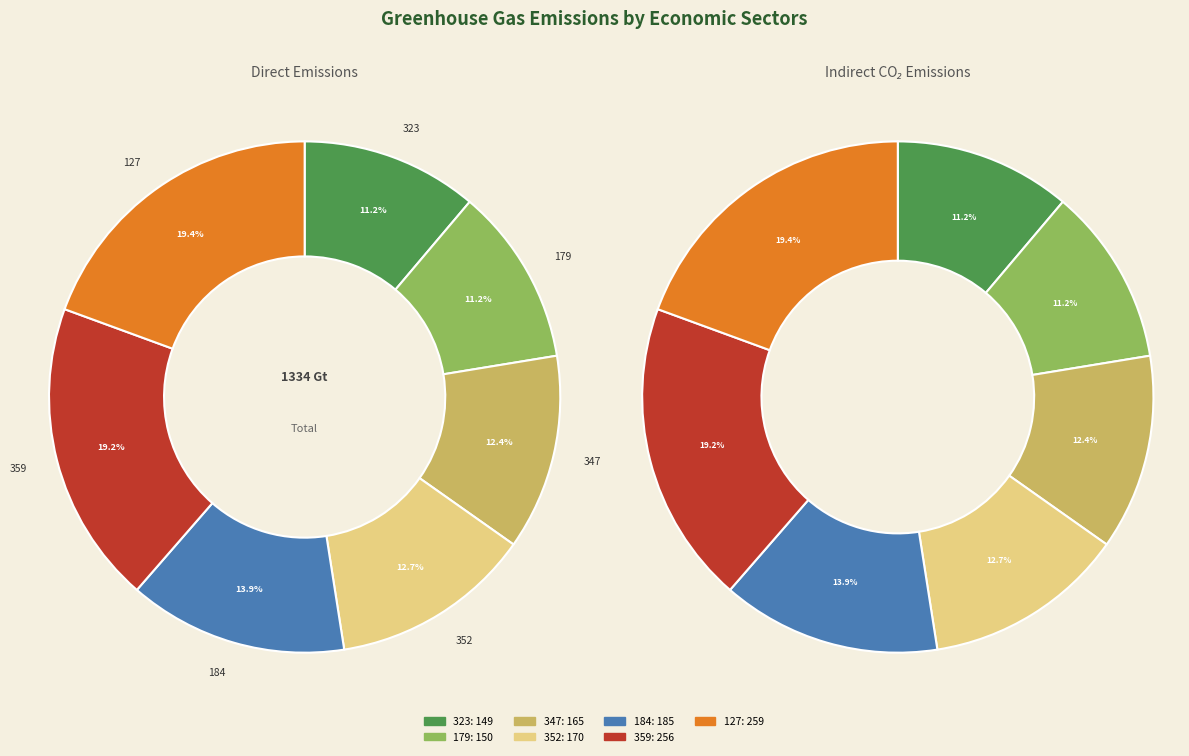

What is the change in value from 179 to 352?

+20